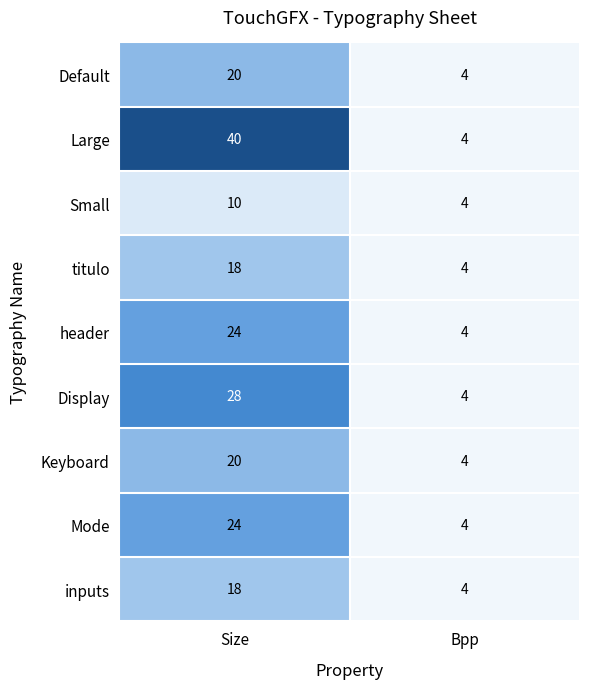

List the labels in order of titulo value, smallest first.

Bpp, Size